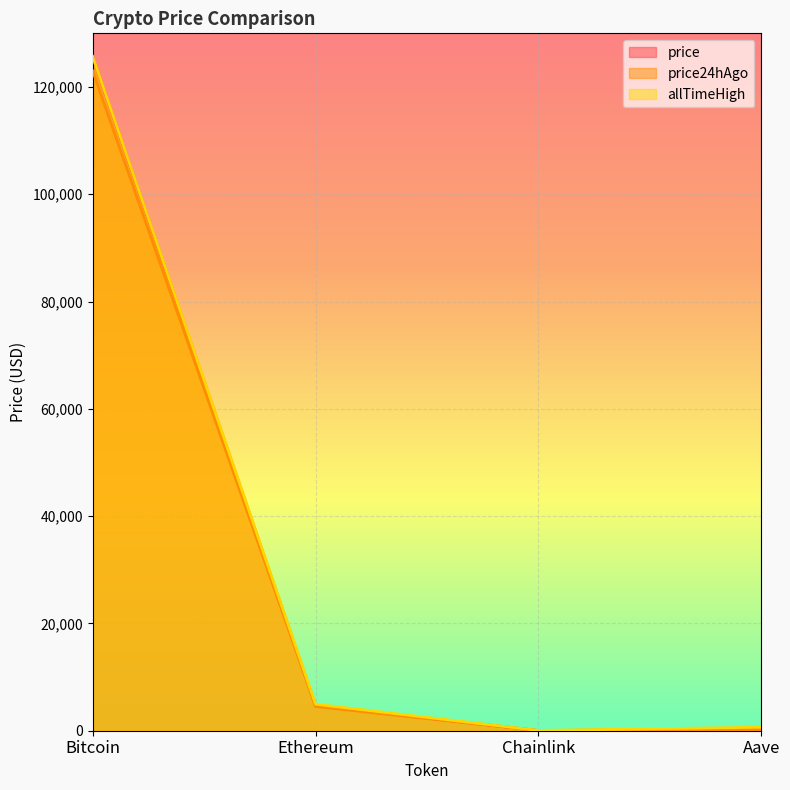

Reading left to right, list all the values displayed in this chart.

price: 125612.0	4689.3	23.3	299.6
price24hAgo: 122993.0	4517.6	22.3	287.4
allTimeHigh: 125706.0	4946.1	52.7	661.7